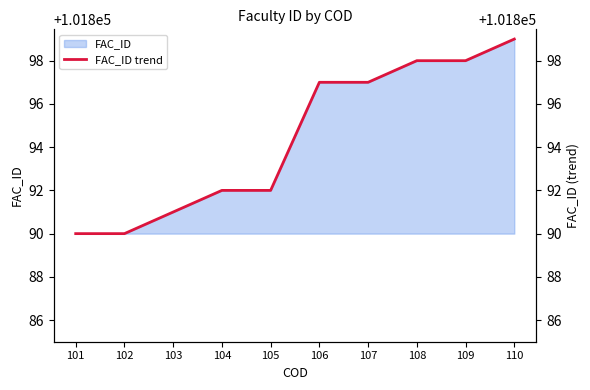

Reading left to right, extract all data points from this chart.

101=101890	102=101890	103=101891	104=101892	105=101892	106=101897	107=101897	108=101898	109=101898	110=101899